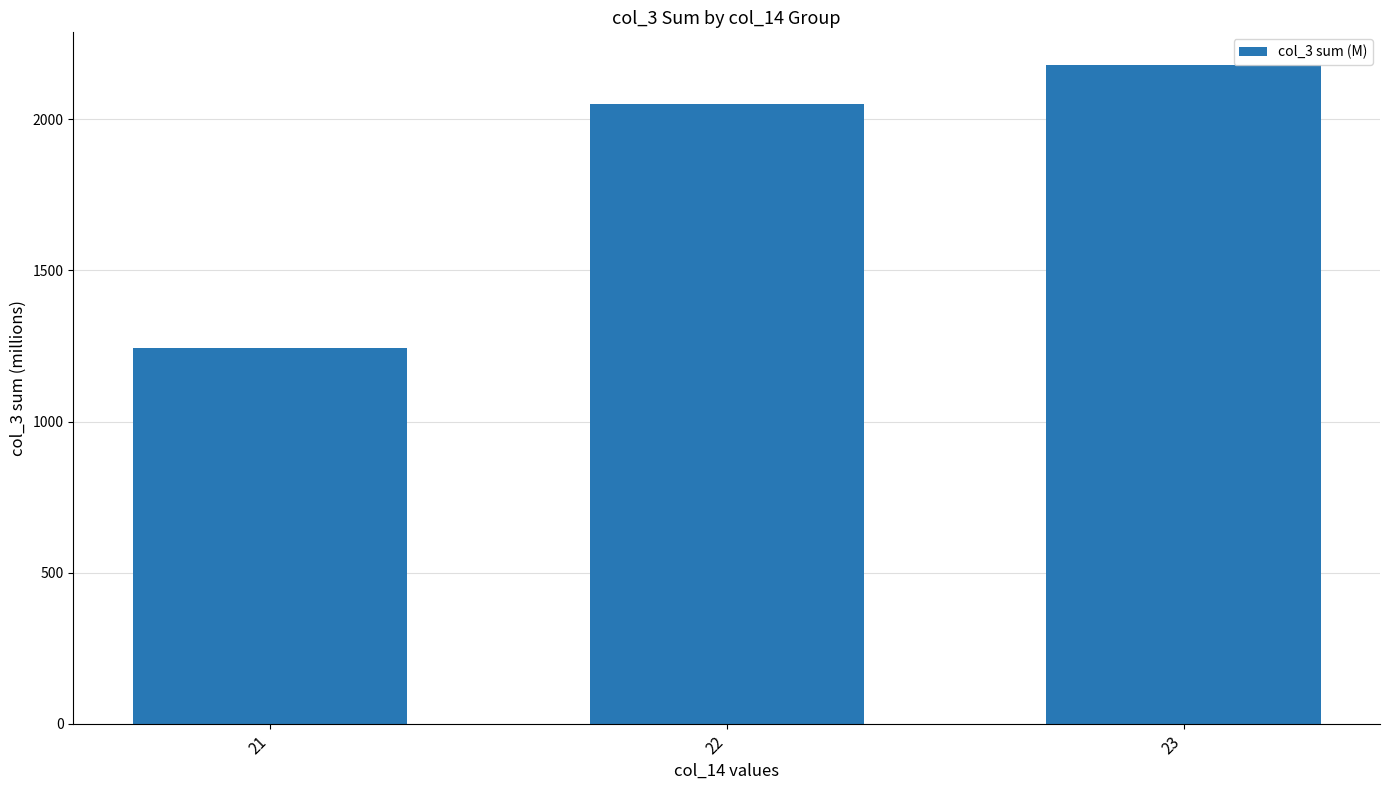

Between 23 and 22, which is larger?

23